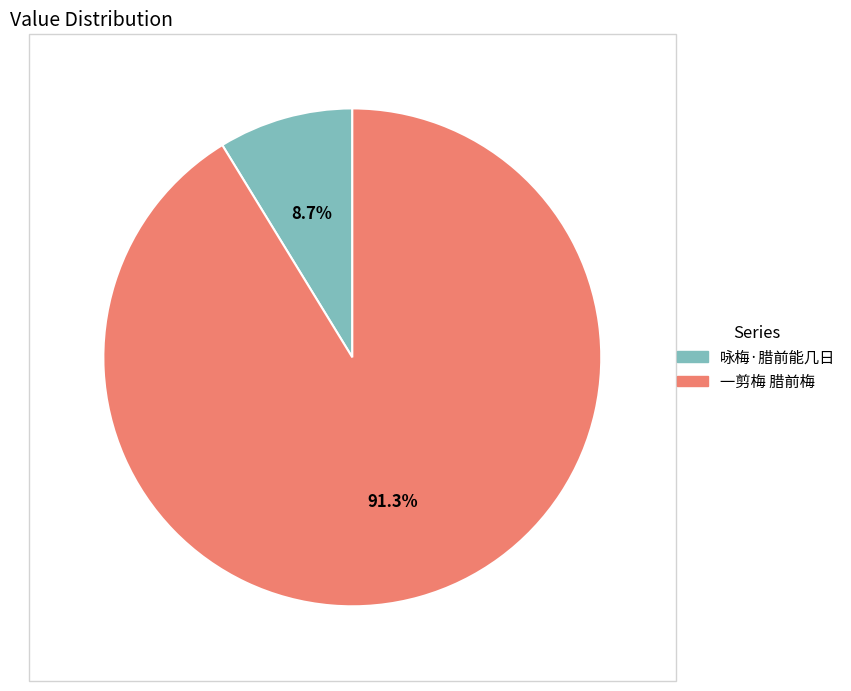

What percentage is the 咏梅·腊前能几日 slice, to the nearest percent?

9%